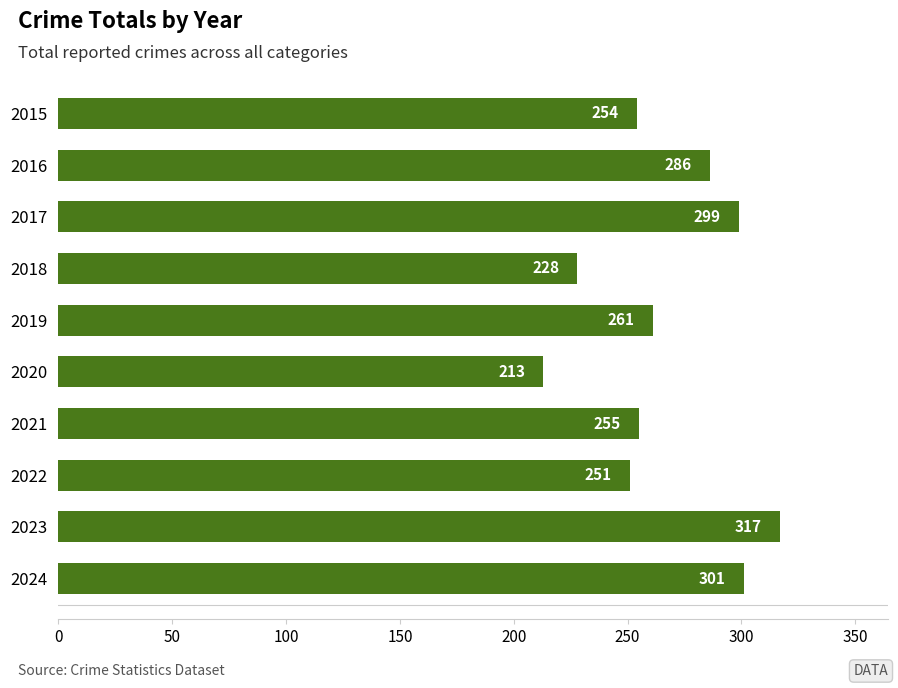

The chart shows a value of 52 at 2022. True or false?

False